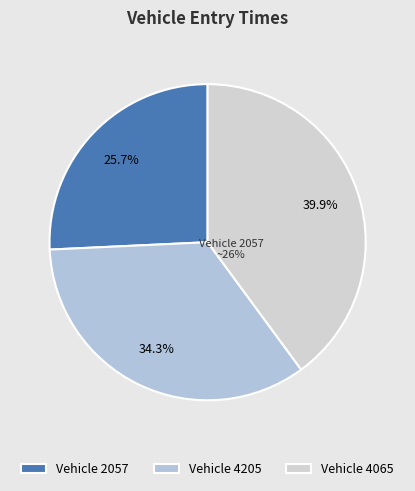

What is the smallest slice in the pie chart?

2057